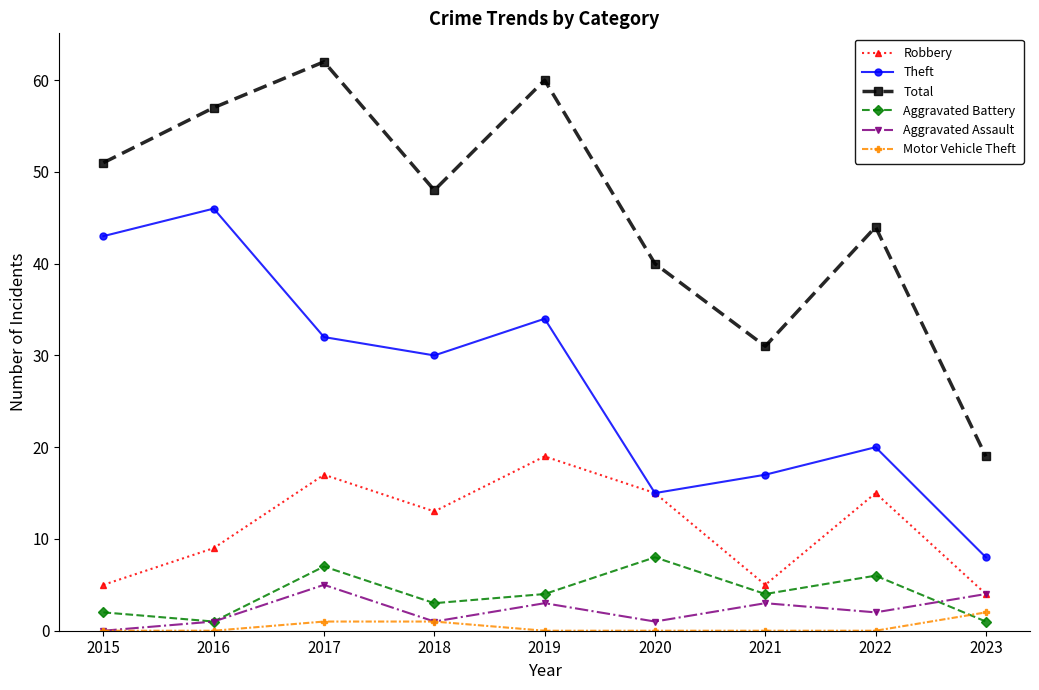

Reading right to left, extract all data points from this chart.

Robbery: 4	15	5	15	19	13	17	9	5
Theft: 8	20	17	15	34	30	32	46	43
Total: 19	44	31	40	60	48	62	57	51
Aggravated Battery: 1	6	4	8	4	3	7	1	2
Aggravated Assault: 4	2	3	1	3	1	5	1	0
Motor Vehicle Theft: 2	0	0	0	0	1	1	0	0